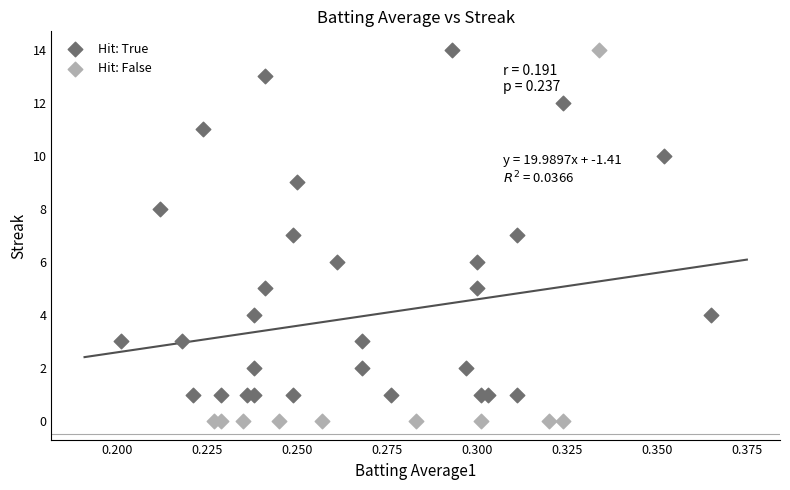

Which series reaches the minimum Y coordinate?

Hit: False